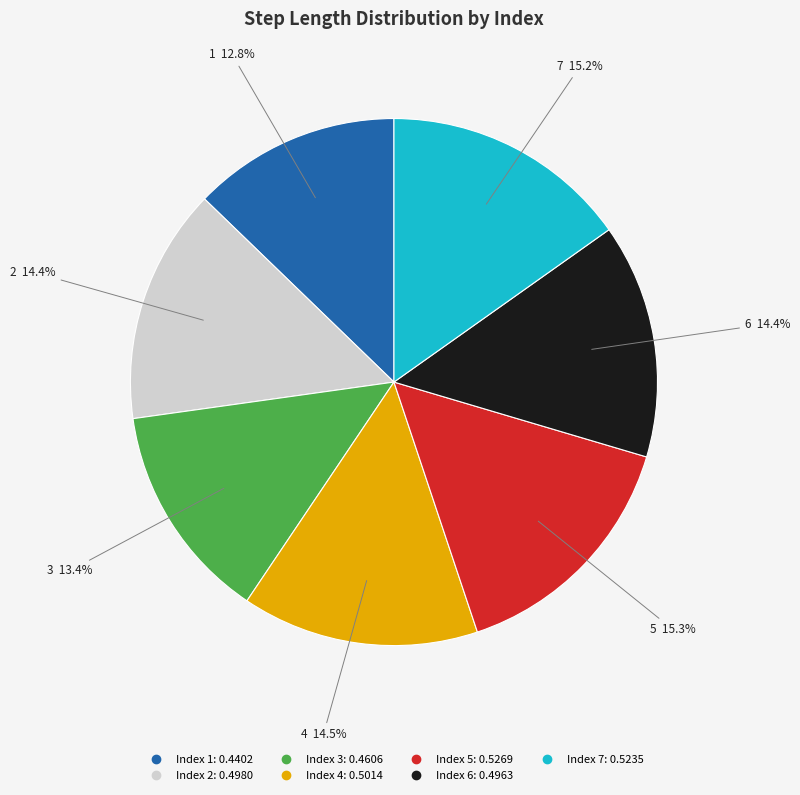

Is there any slice that represents more than half of the pie?

No